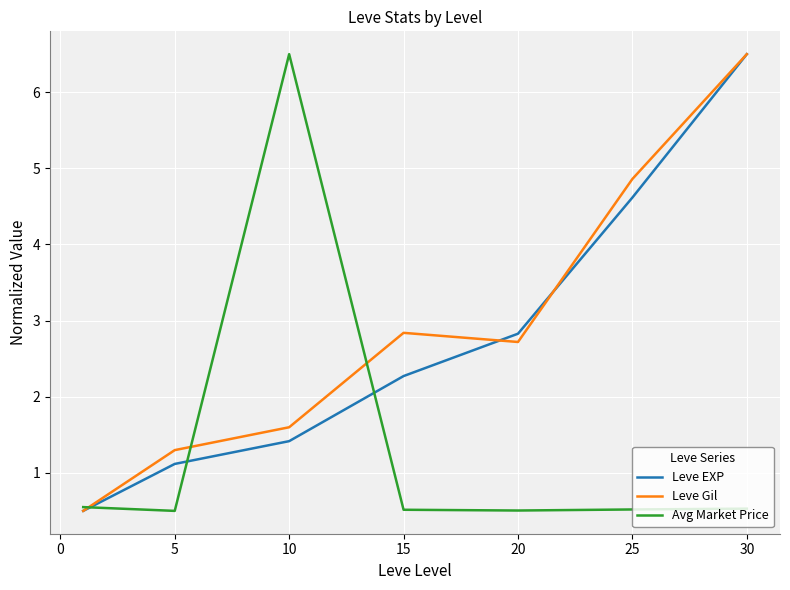

True or false: Leve Gil has more than 1 interior local peaks.

False